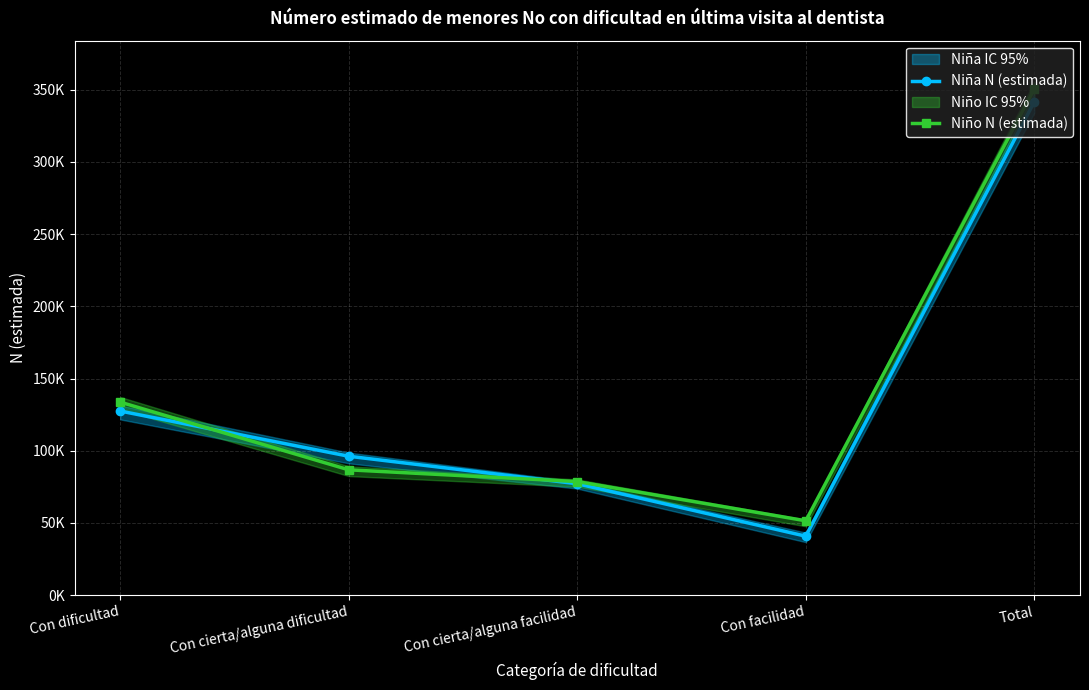

Reading left to right, extract all data points from this chart.

Niña N (estimada): Con dificultad=127481	Con cierta/alguna dificultad=96178	Con cierta/alguna facilidad=77130	Con facilidad=40825	Total=341612
Niño N (estimada): Con dificultad=133637	Con cierta/alguna dificultad=86771	Con cierta/alguna facilidad=78635	Con facilidad=51482	Total=350524